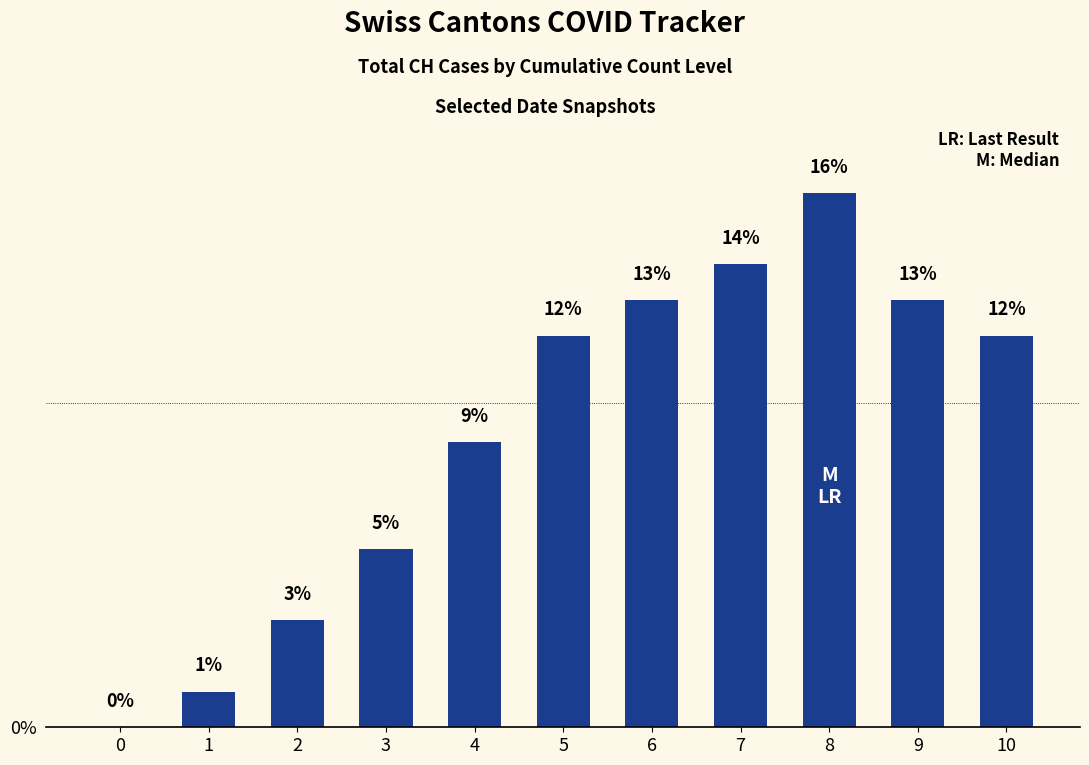

Reading left to right, list all the values displayed in this chart.

0=0.0	1=1.1	2=3.3	3=5.5	4=8.8	5=12.1	6=13.2	7=14.3	8=16.5	9=13.2	10=12.1